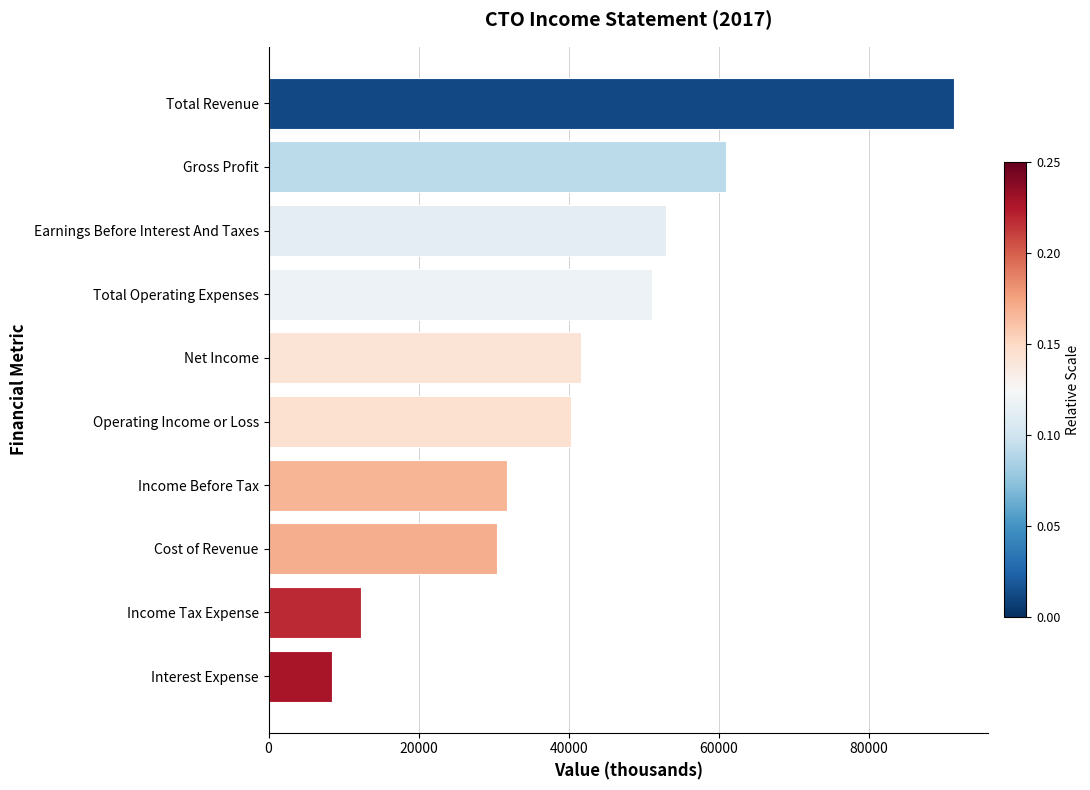

How many bars are there in total?

10